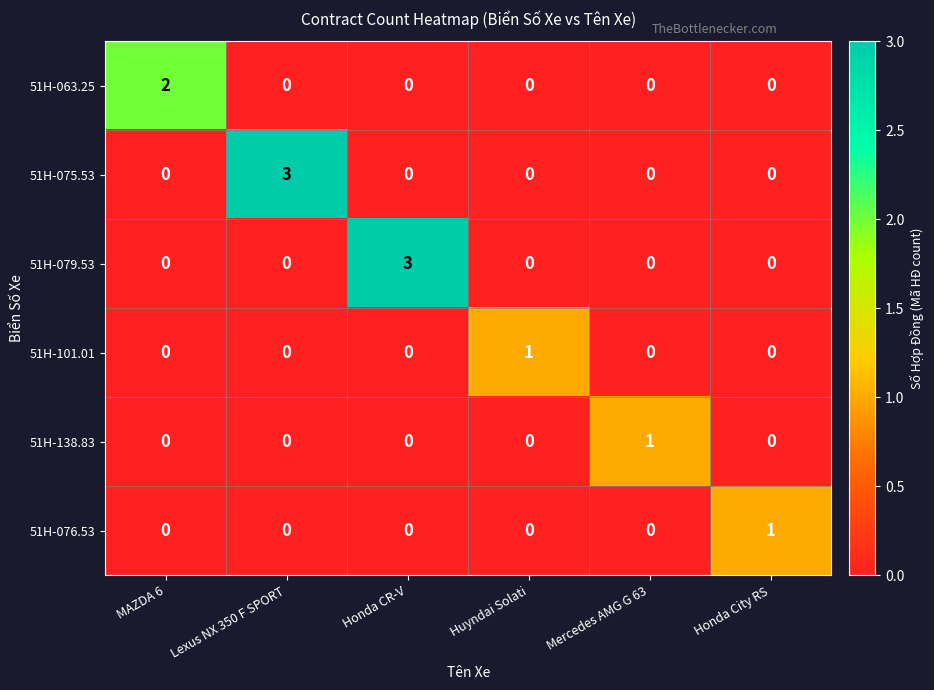

What is the maximum value shown in the chart?

3